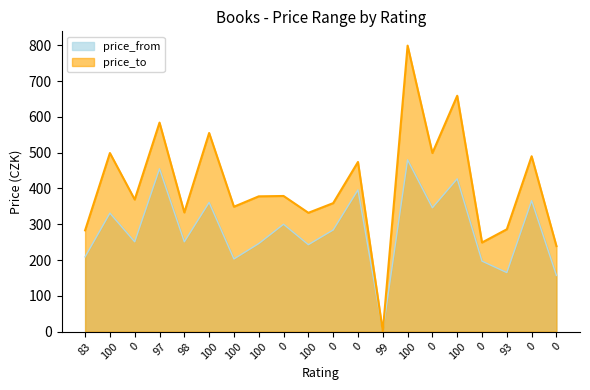

At which category is the sum across all series the highest?

100